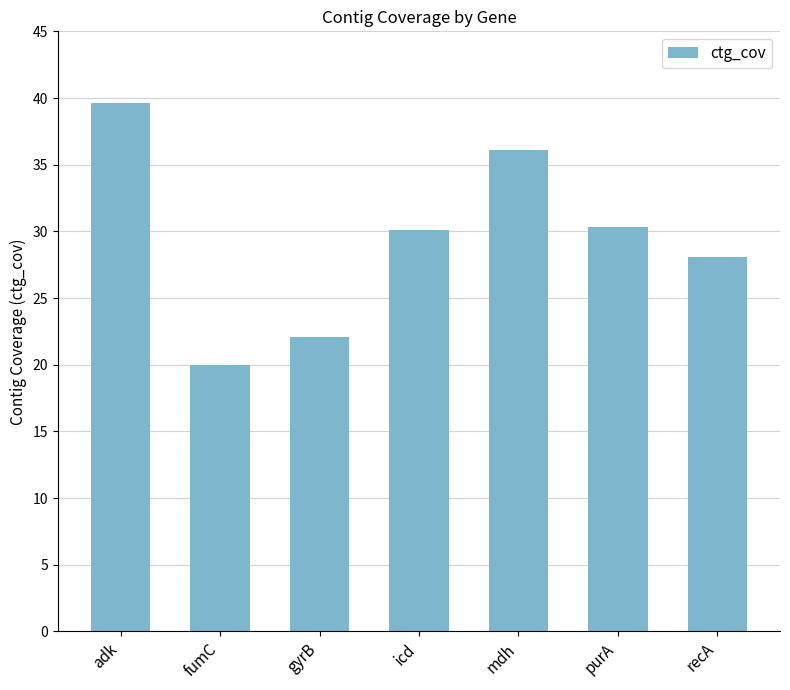

Reading left to right, list all the values displayed in this chart.

39.6	20.0	22.1	30.1	36.1	30.3	28.1